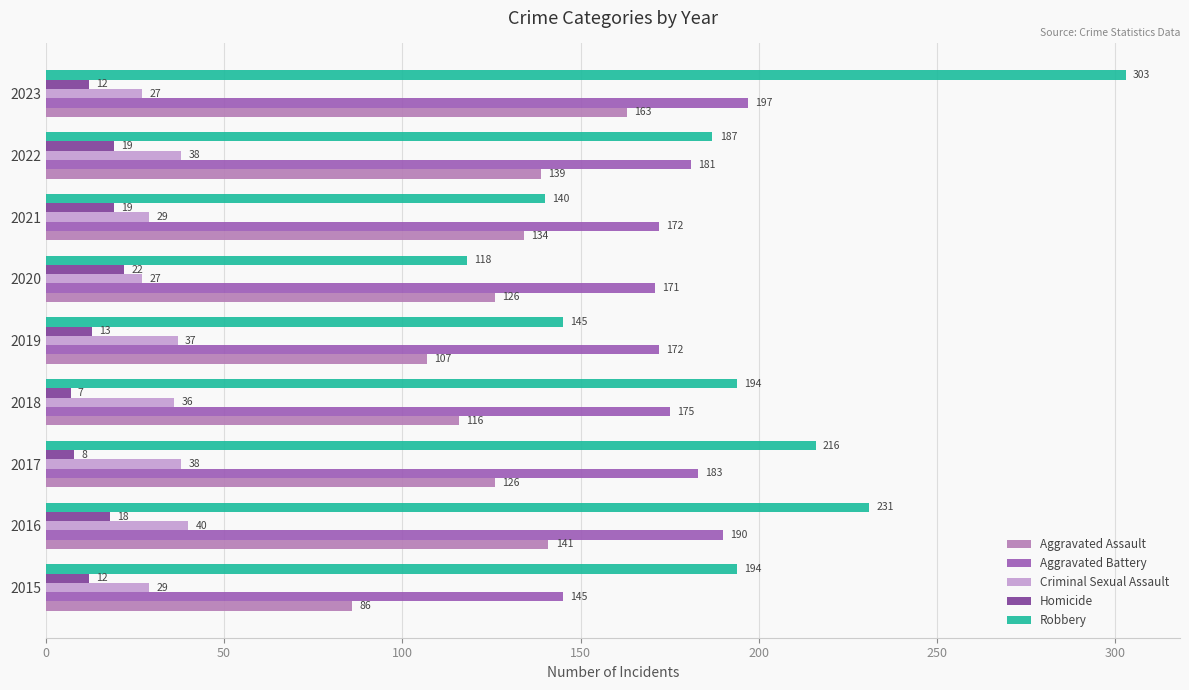

What is the sum of the Robbery values at 2018 and 2023?

497